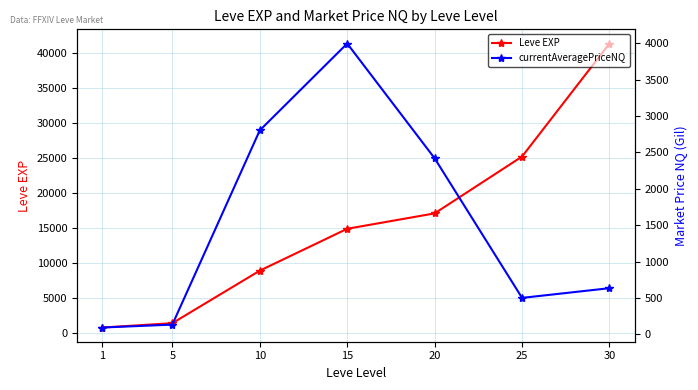

Rank the series by their maximum value, from lowest to highest.

currentAveragePriceNQ, Leve EXP